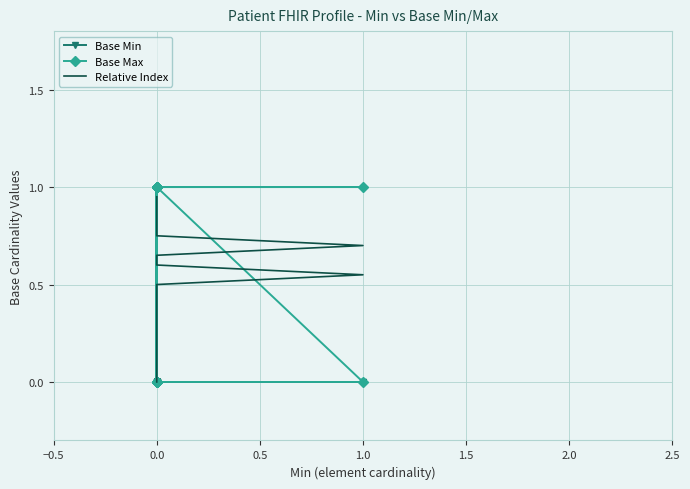

Where is the first local minimum for Base Max?

16